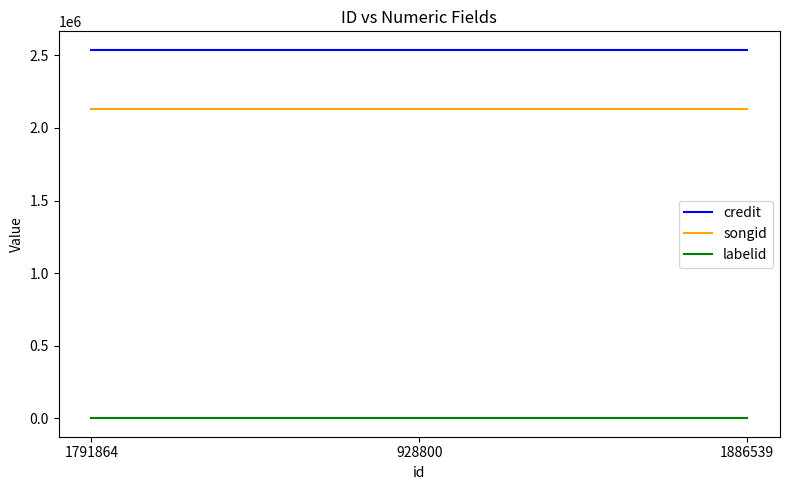

The songid series shows 477544 at 1886539. True or false?

False